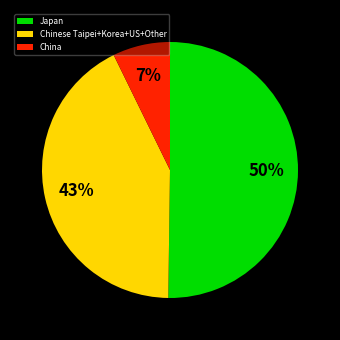

Rank the categories by value from highest to lowest.

Japan, Chinese Taipei+Korea+US+Other, China